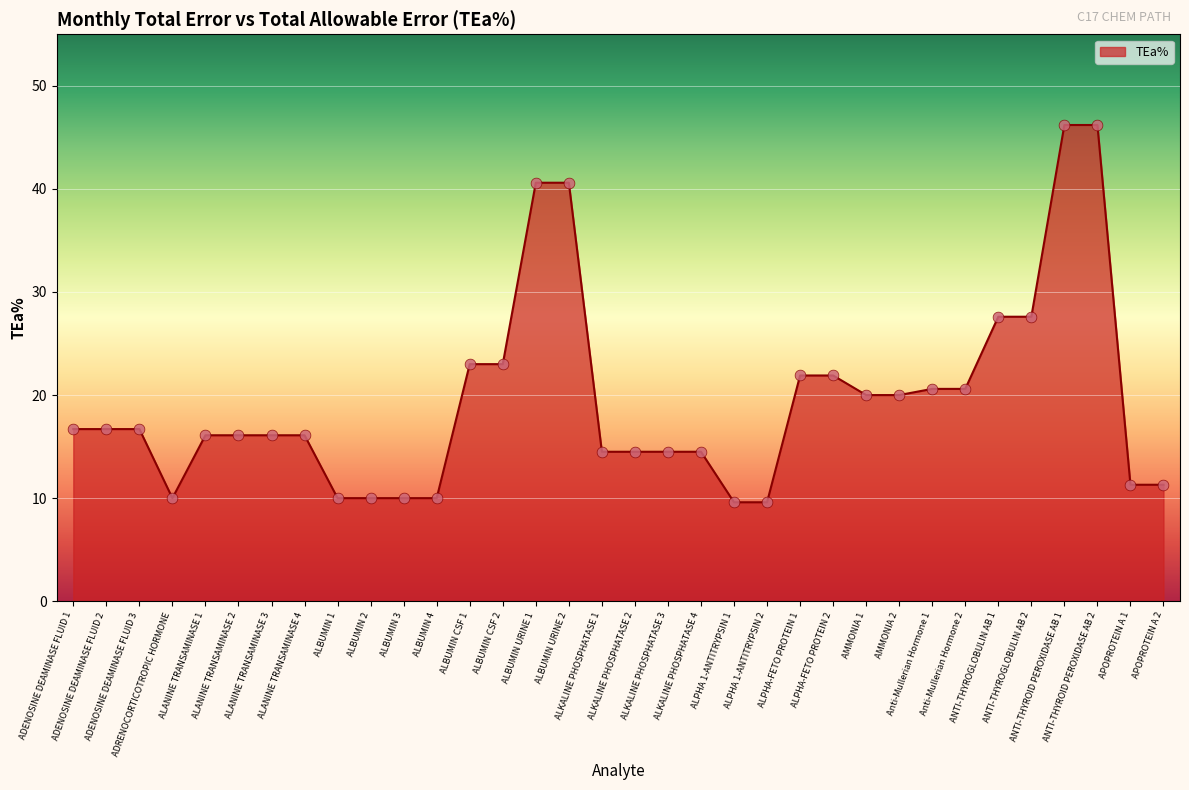

Which has a higher value, ADENOSINE DEAMINASE FLUID 1 or Anti-Mullerian Hormone 2?

Anti-Mullerian Hormone 2